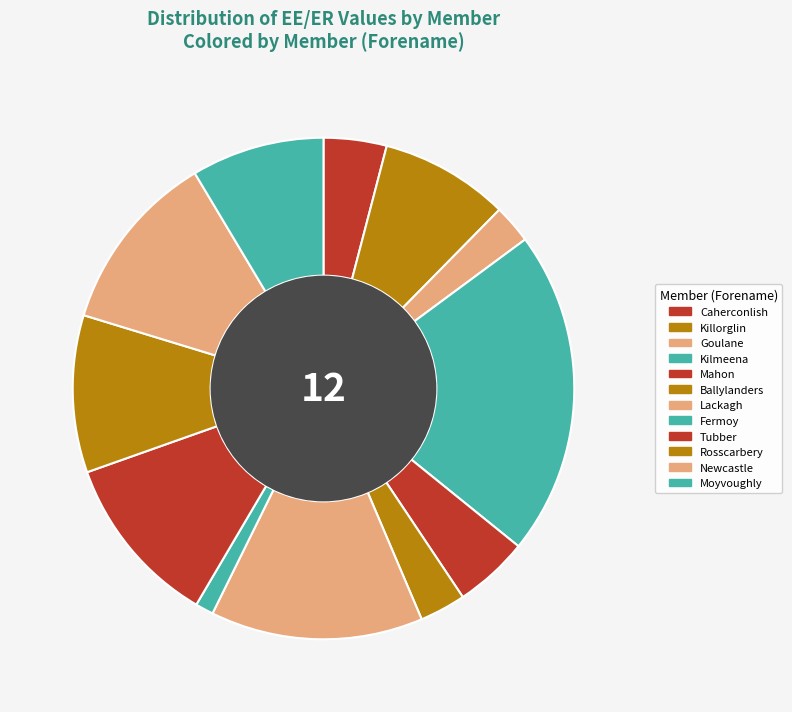

Which slice is the smallest?

Fermoy